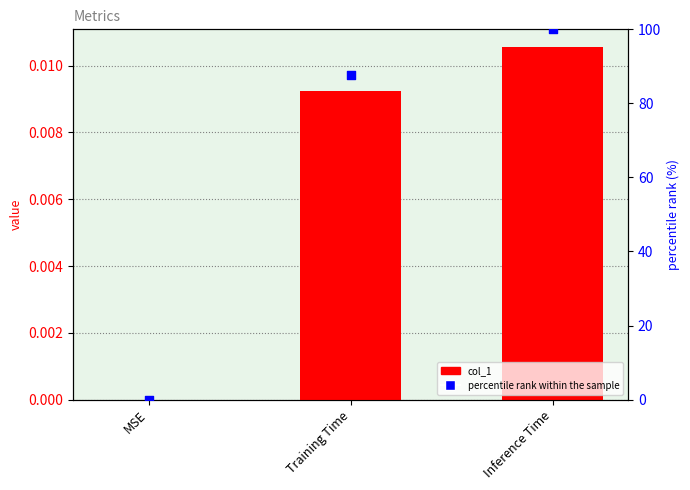

Which series has the largest Y range (max minus min)?

percentile rank within the sample